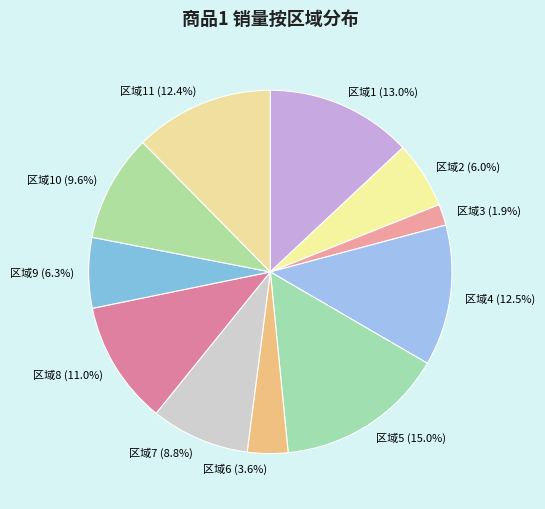

What is the ratio of the value at 区域8 (11.0%) to the value at 区域11 (12.4%)?

0.9